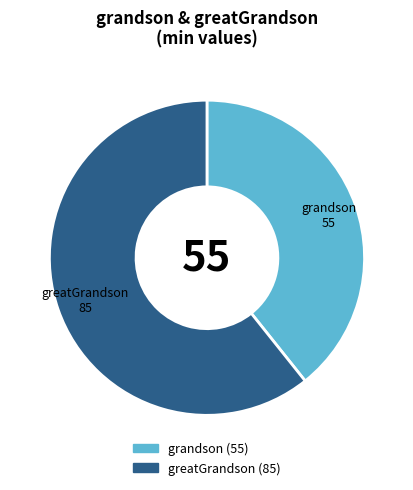

Rank the categories by value from highest to lowest.

greatGrandson, grandson